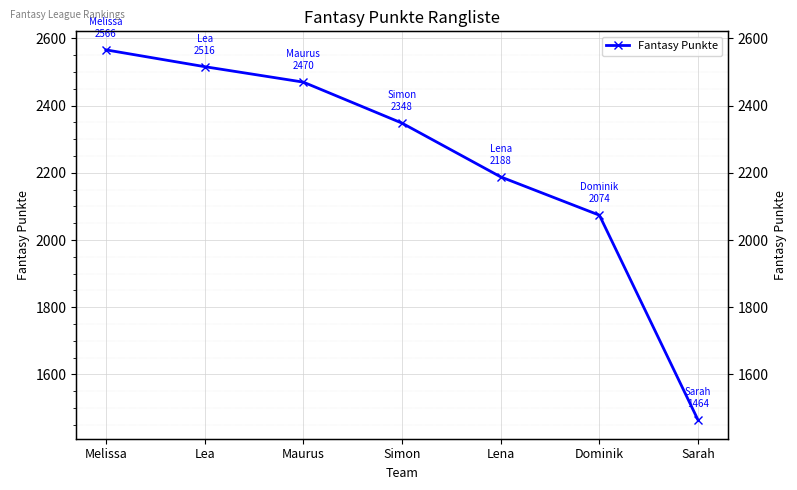

What is the ratio of the value at Lena to the value at Dominik?

1.1